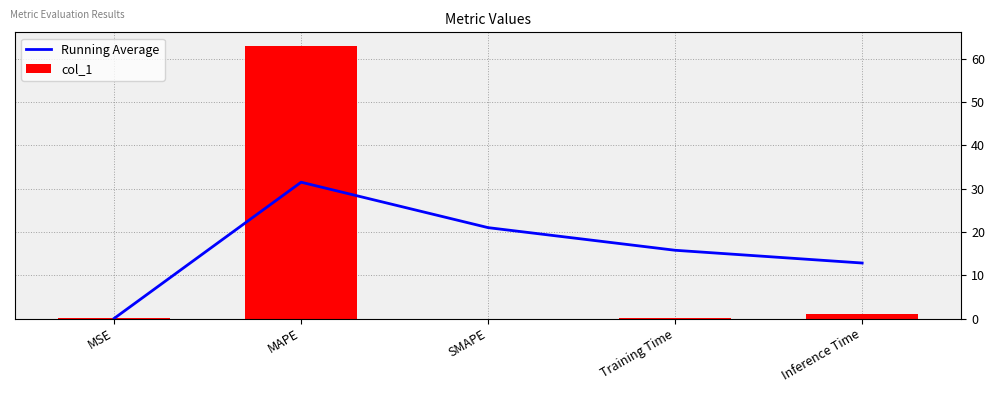

How many categories are shown in the chart?

5